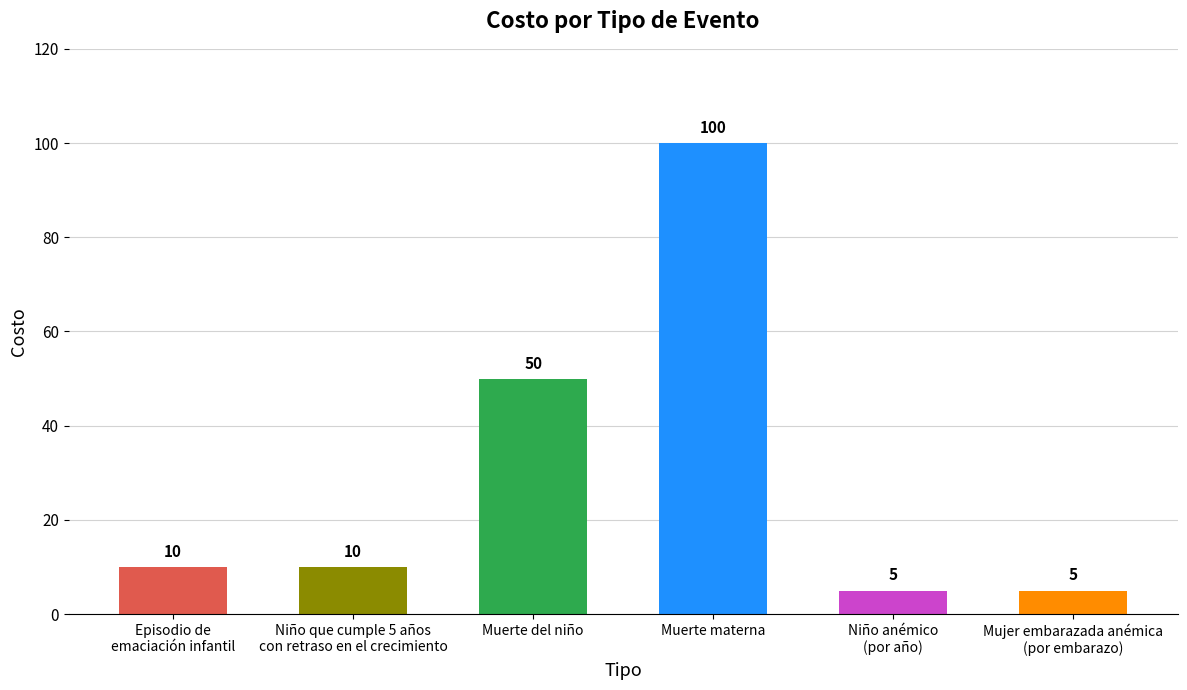

At which label is the value closest to 52?

Muerte del niño